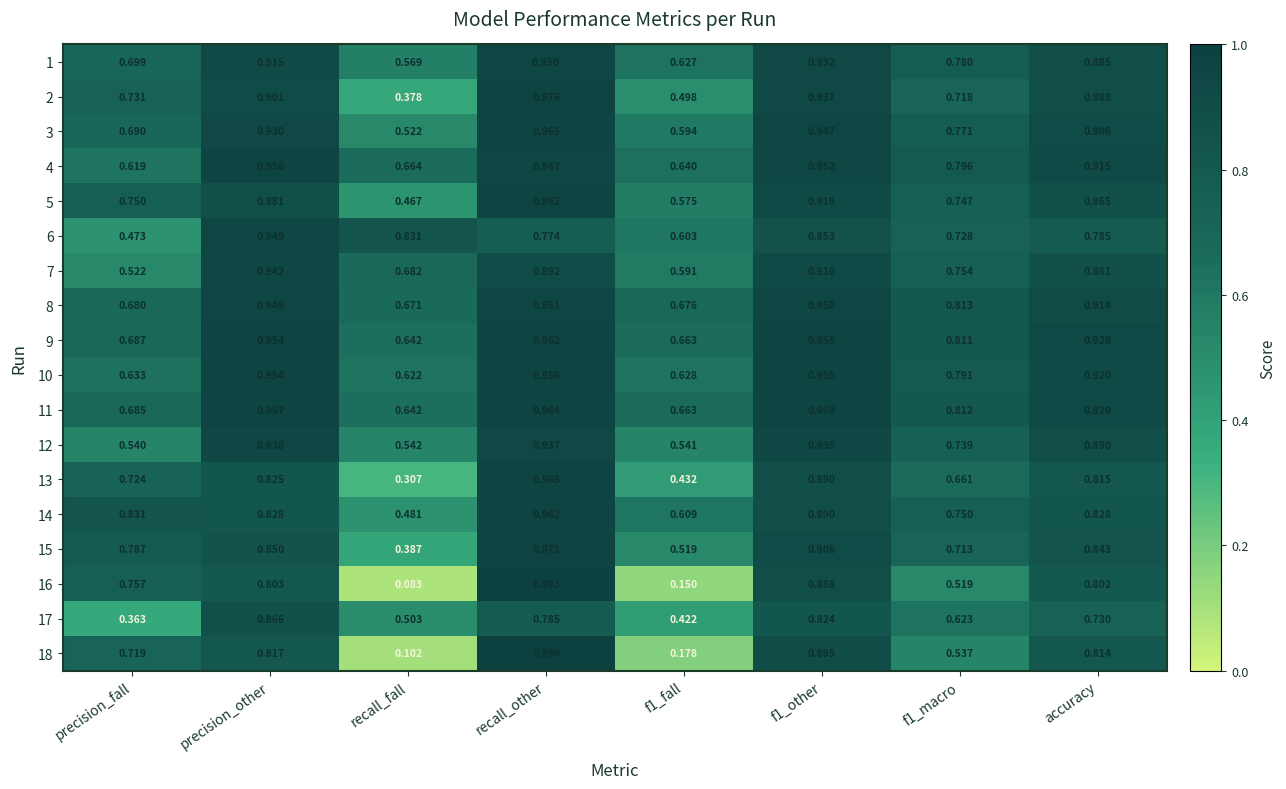

Which category has the lowest value in the 8 series?

recall_fall